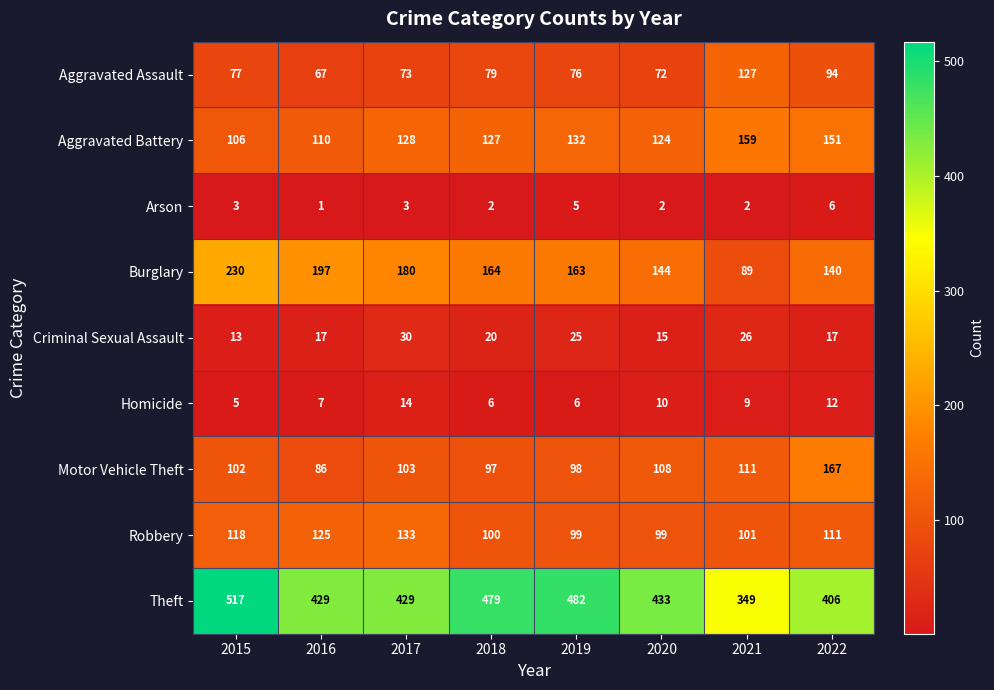

Rank the series at 2020 from lowest to highest value.

Arson, Homicide, Criminal Sexual Assault, Aggravated Assault, Robbery, Motor Vehicle Theft, Aggravated Battery, Burglary, Theft